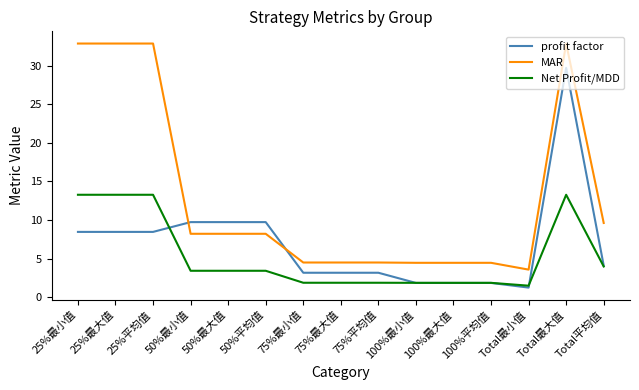

What position from the right is 75%最小值?

9